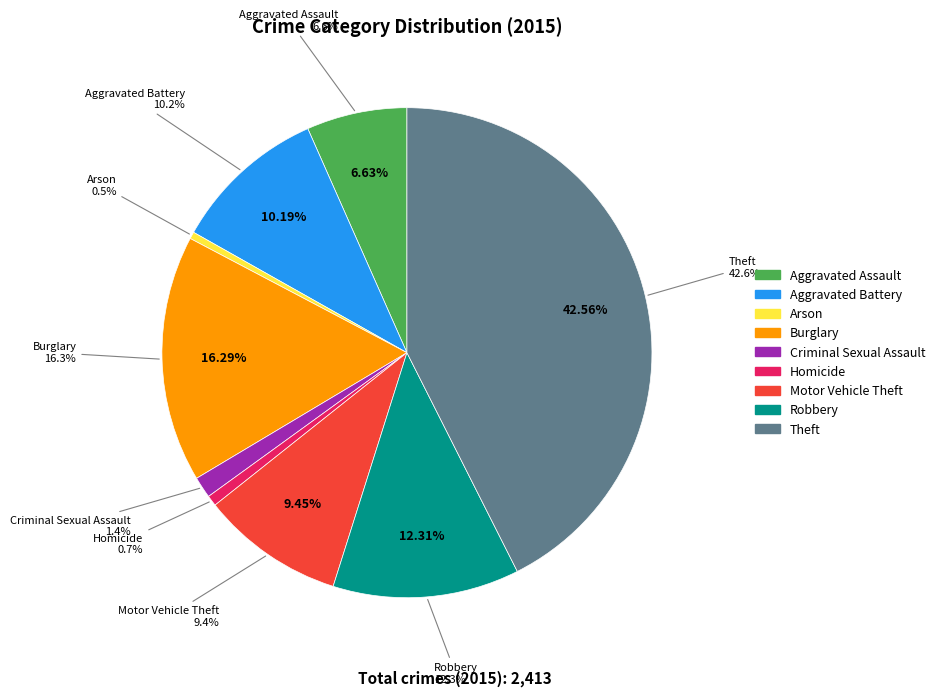

What is the change in value from Aggravated Assault to Burglary?

+233